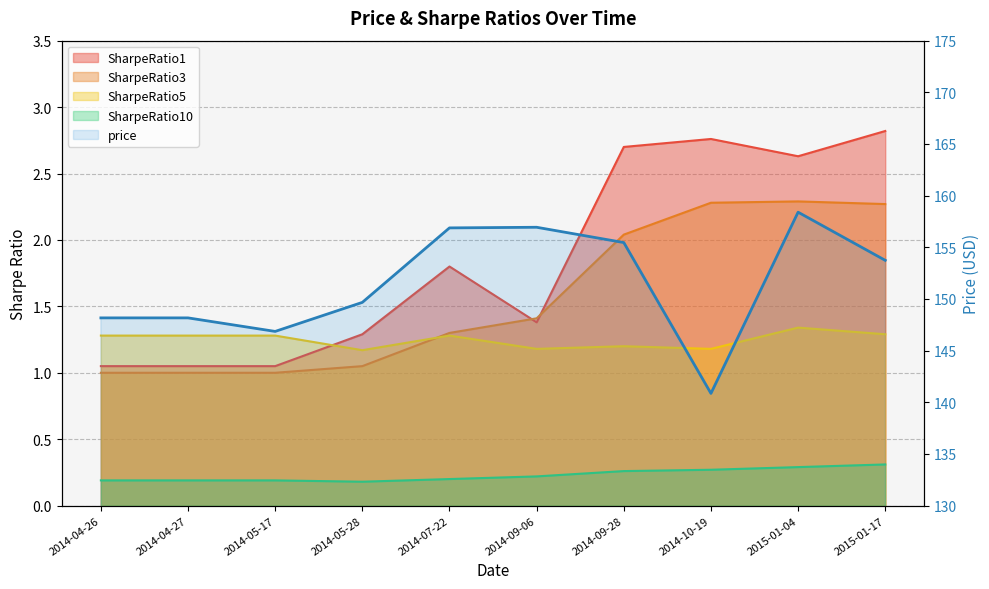

True or false: SharpeRatio10 and price cross at least once.

False